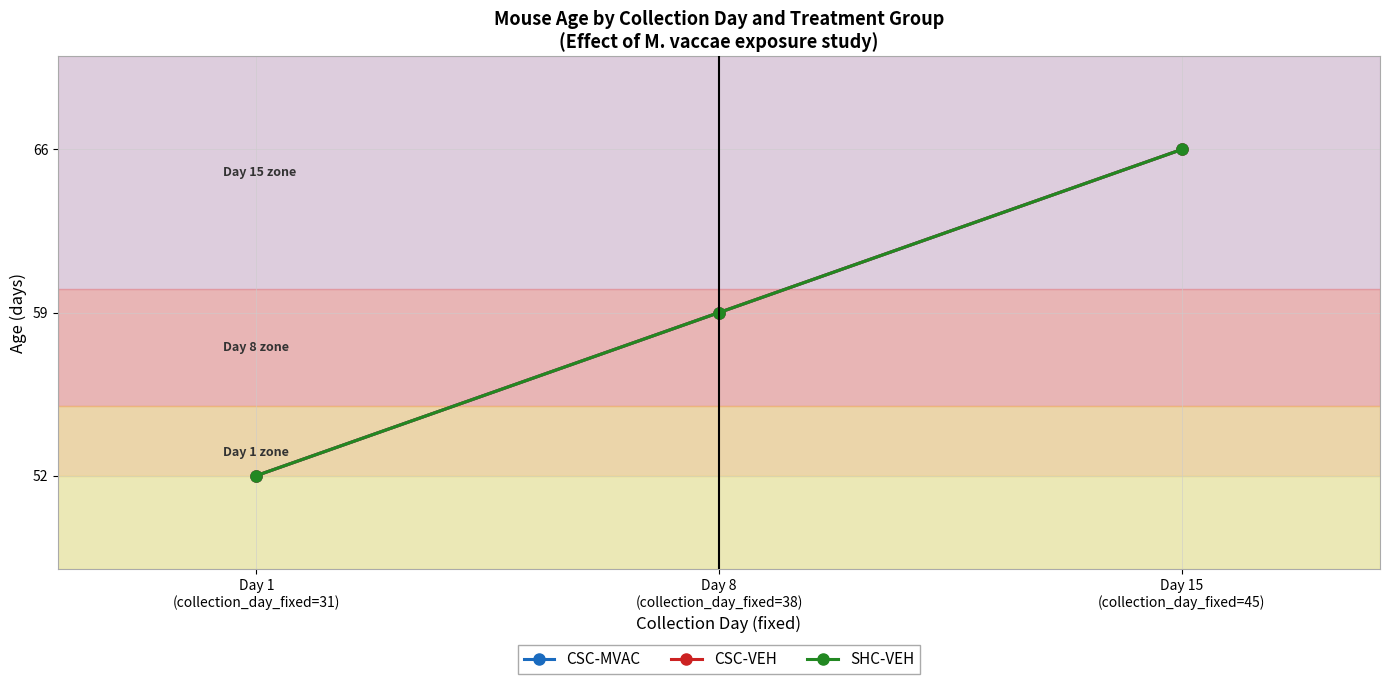

What is the difference between the maximum and second lowest values in the SHC-VEH series?

7